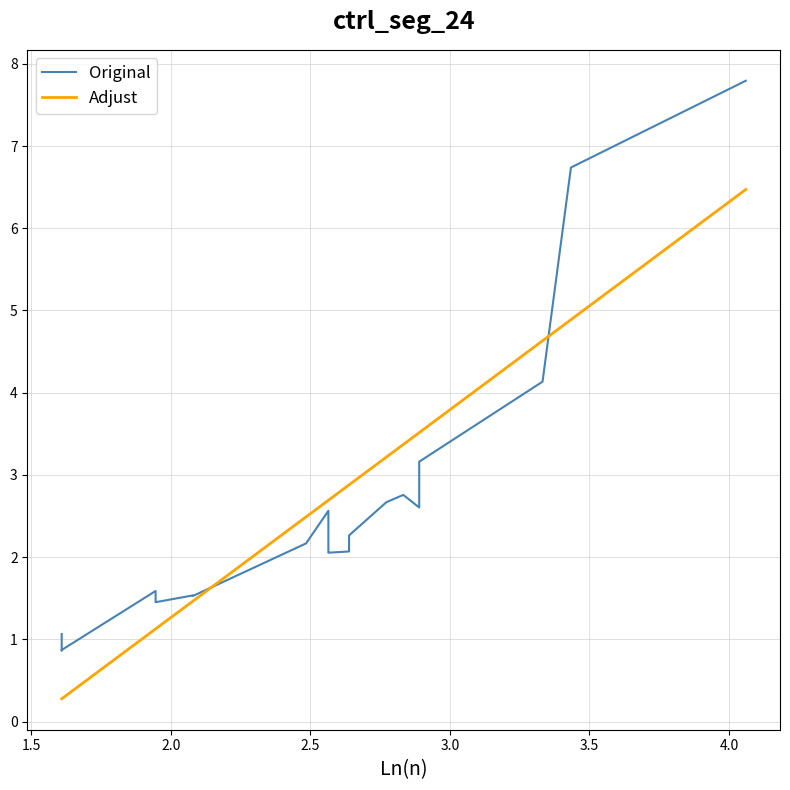

What is the sum of all Original values?

52.0